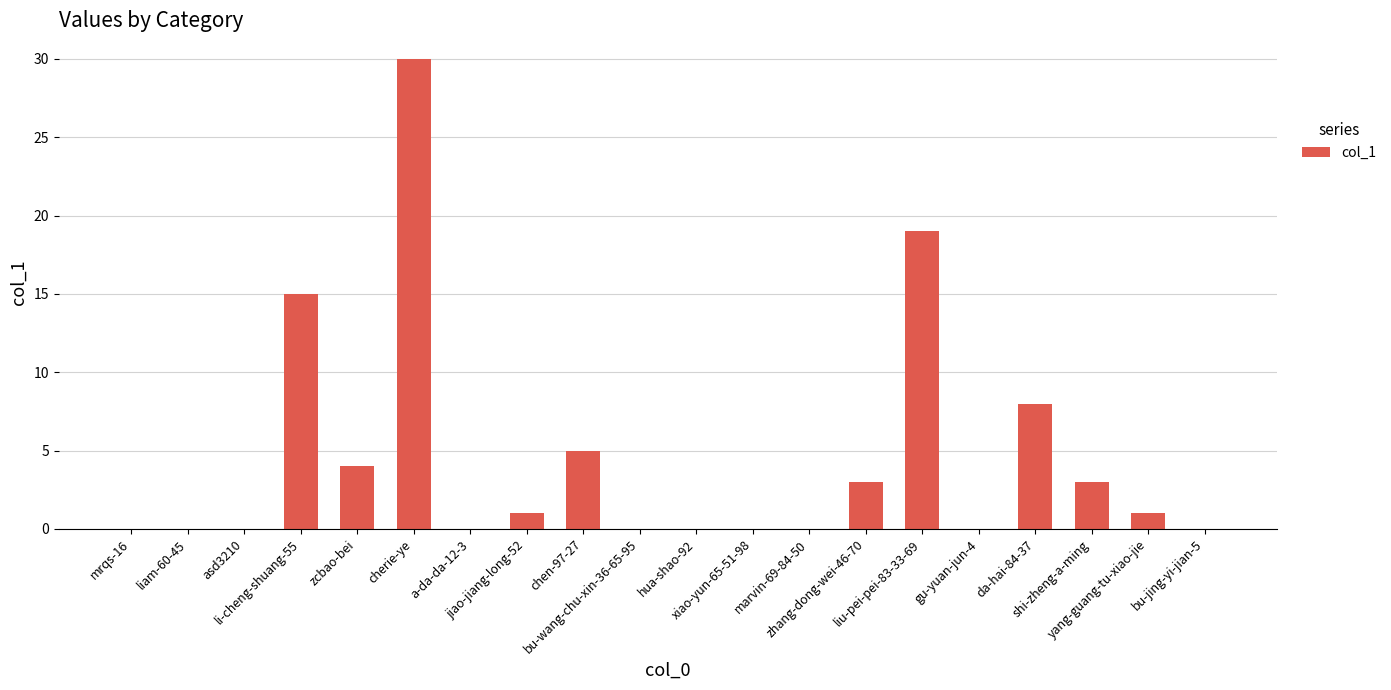

What is the sum of all values?

89